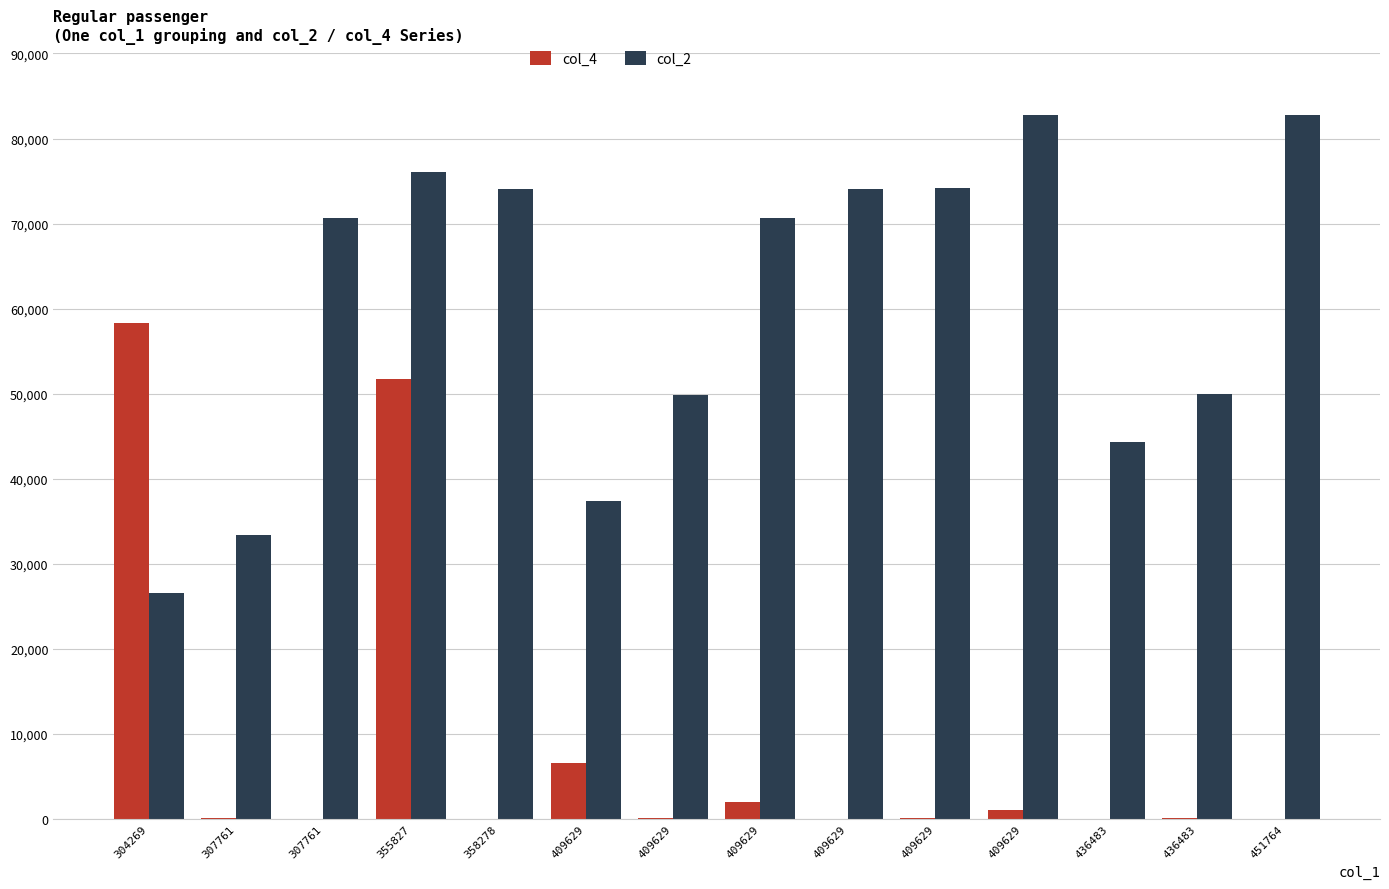

At which category does the chart reach its minimum across all series?

436483